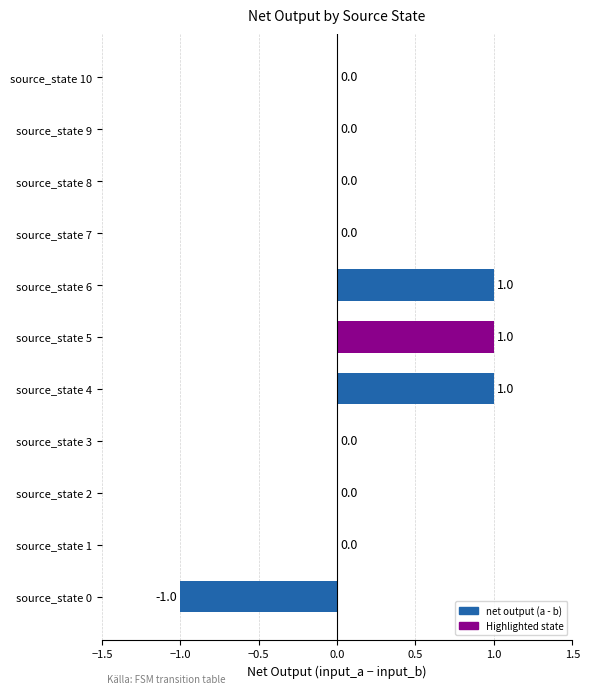

Are the bars horizontal?

Yes